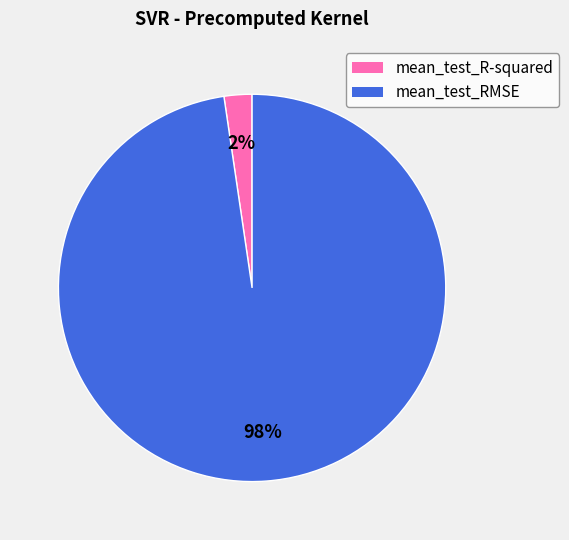

To the nearest percent, what is the combined percentage of mean_test_RMSE and mean_test_R-squared?

100%